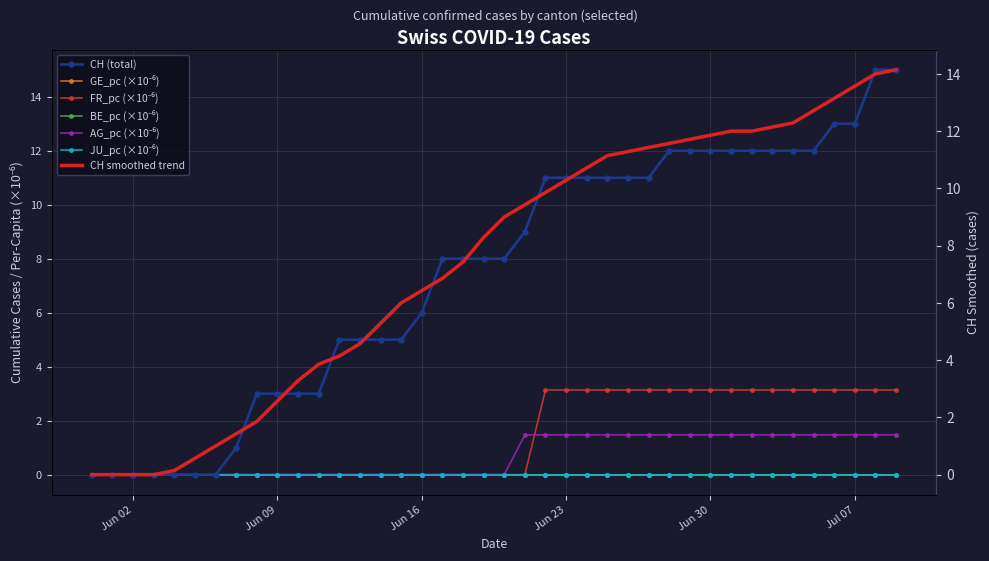

What is the value of the FR_pc point at the 40th from the left?

3.1